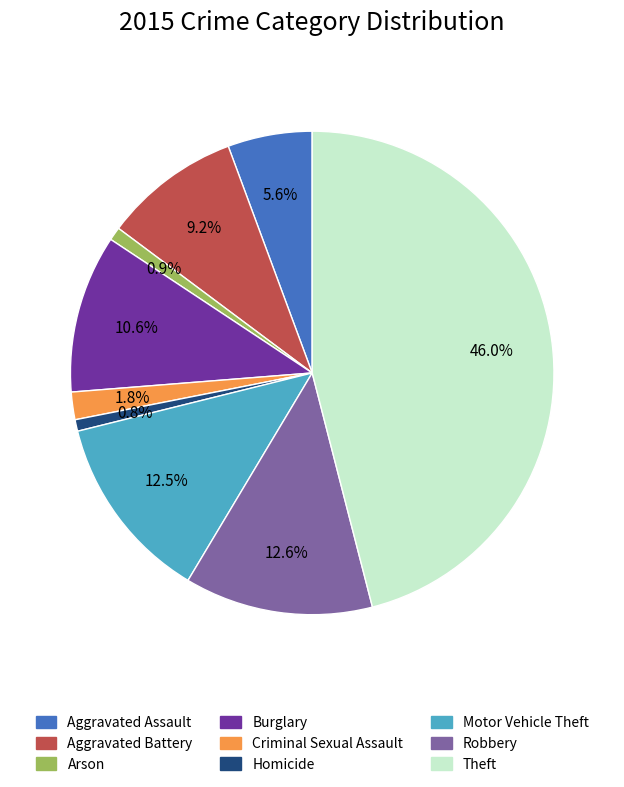

Does Robbery represent more than half of the total?

No